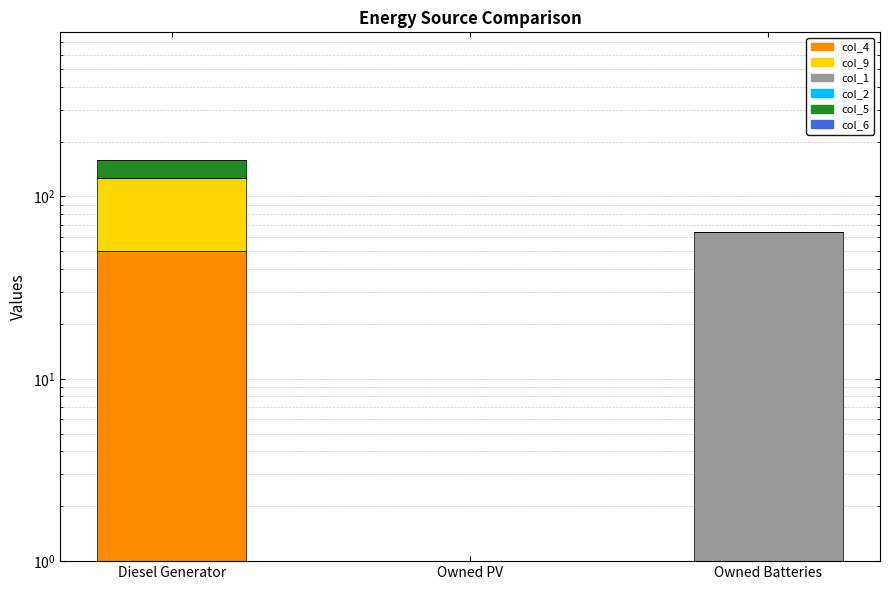

Which series has the largest total across all categories?

col_9